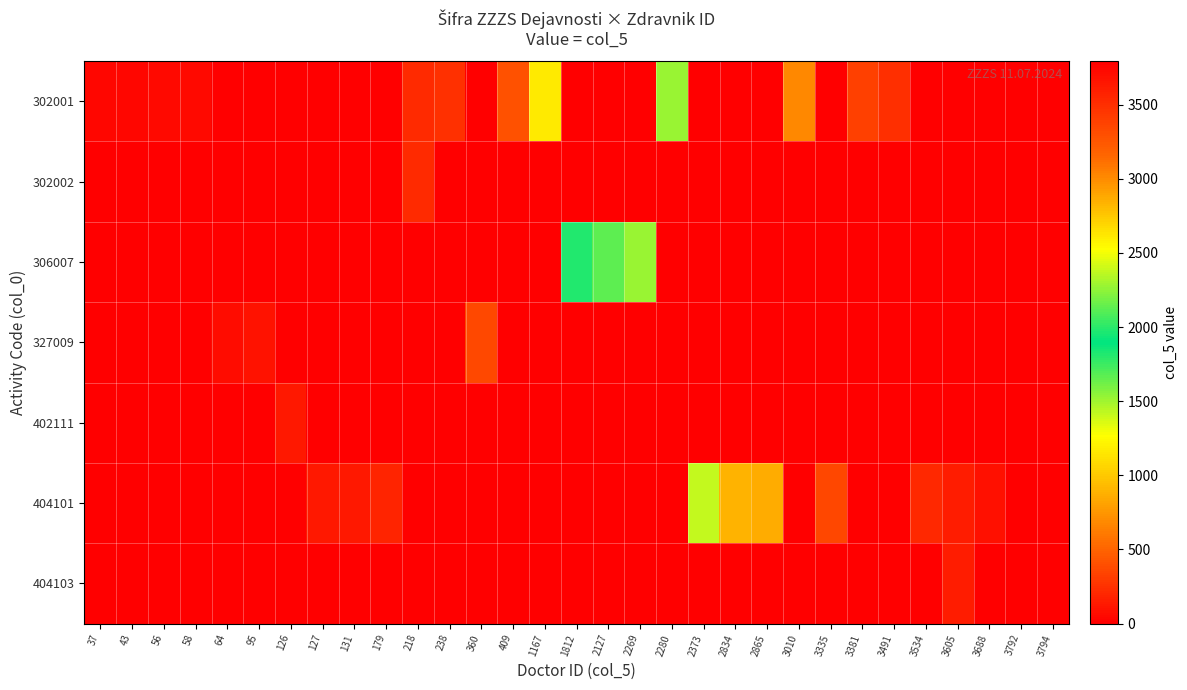

Reading left to right, transcribe all the data shown in this chart.

302001: 37=37	43=43	56=56	58=58	64=0	95=0	126=0	127=0	131=0	179=0	218=218	238=238	360=0	409=409	1167=1167	1812=0	2127=0	2269=0	2280=2280	2373=0	2834=0	2865=0	3010=3010	3335=0	3381=3381	3491=3491	3534=0	3605=0	3688=0	3792=3792	3794=3794
302002: 37=0	43=0	56=0	58=0	64=0	95=0	126=0	127=0	131=0	179=0	218=218	238=0	360=0	409=0	1167=0	1812=0	2127=0	2269=0	2280=0	2373=0	2834=0	2865=0	3010=0	3335=0	3381=0	3491=0	3534=0	3605=0	3688=0	3792=0	3794=0
306007: 37=0	43=0	56=0	58=0	64=0	95=0	126=0	127=0	131=0	179=0	218=0	238=0	360=0	409=0	1167=0	1812=1812	2127=2127	2269=2269	2280=0	2373=0	2834=0	2865=0	3010=0	3335=0	3381=0	3491=0	3534=0	3605=0	3688=0	3792=0	3794=0
327009: 37=0	43=0	56=0	58=0	64=64	95=95	126=0	127=0	131=0	179=0	218=0	238=0	360=360	409=0	1167=0	1812=0	2127=0	2269=0	2280=0	2373=0	2834=0	2865=0	3010=0	3335=0	3381=0	3491=0	3534=0	3605=0	3688=0	3792=0	3794=0
402111: 37=0	43=0	56=0	58=0	64=0	95=0	126=126	127=0	131=0	179=0	218=0	238=0	360=0	409=0	1167=0	1812=0	2127=0	2269=0	2280=0	2373=0	2834=0	2865=0	3010=0	3335=0	3381=0	3491=0	3534=0	3605=0	3688=0	3792=0	3794=0
404101: 37=0	43=0	56=0	58=0	64=0	95=0	126=0	127=127	131=131	179=179	218=0	238=0	360=0	409=0	1167=0	1812=0	2127=0	2269=0	2280=0	2373=2373	2834=2834	2865=2865	3010=0	3335=3335	3381=0	3491=0	3534=3534	3605=3605	3688=3688	3792=0	3794=0
404103: 37=0	43=0	56=0	58=0	64=0	95=0	126=0	127=0	131=0	179=0	218=0	238=0	360=0	409=0	1167=0	1812=0	2127=0	2269=0	2280=0	2373=0	2834=0	2865=0	3010=0	3335=0	3381=0	3491=0	3534=0	3605=3605	3688=0	3792=0	3794=0